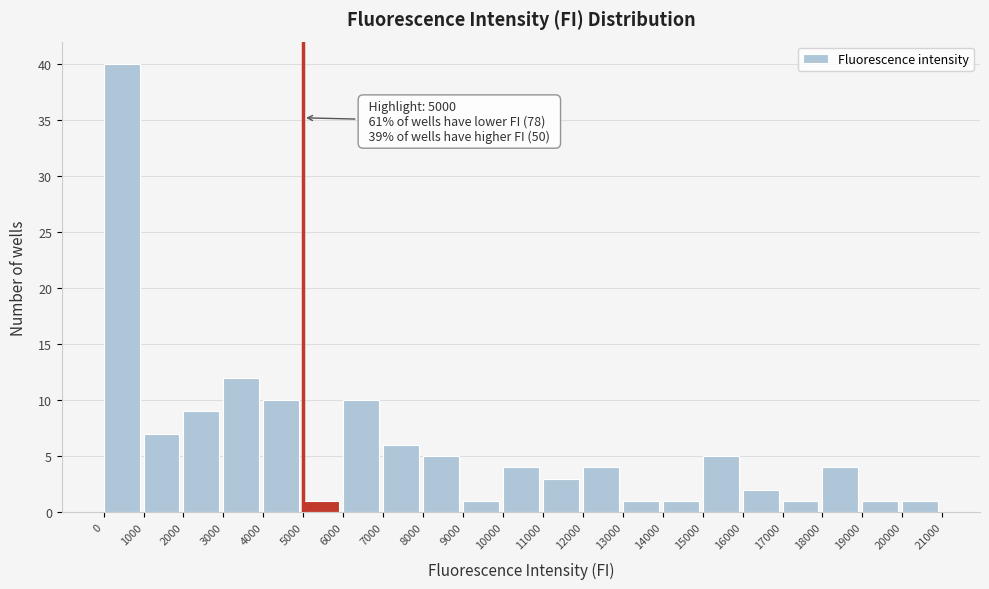

Which range on the x-axis has the tallest bar?

0 to 1000